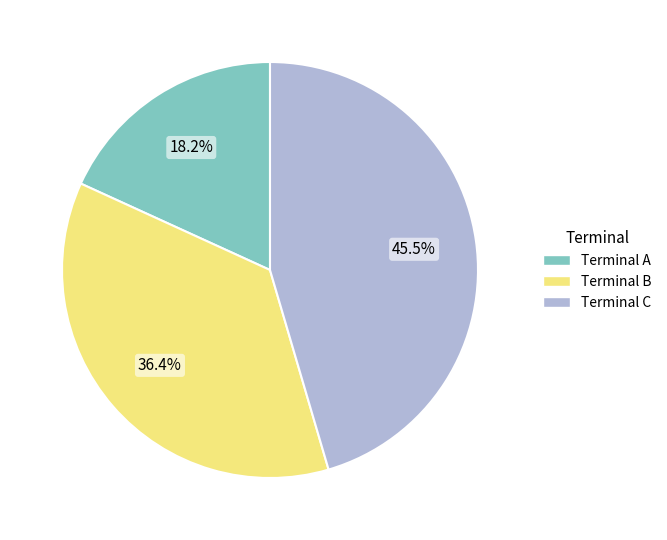

Rank the categories by value from highest to lowest.

Terminal C, Terminal B, Terminal A